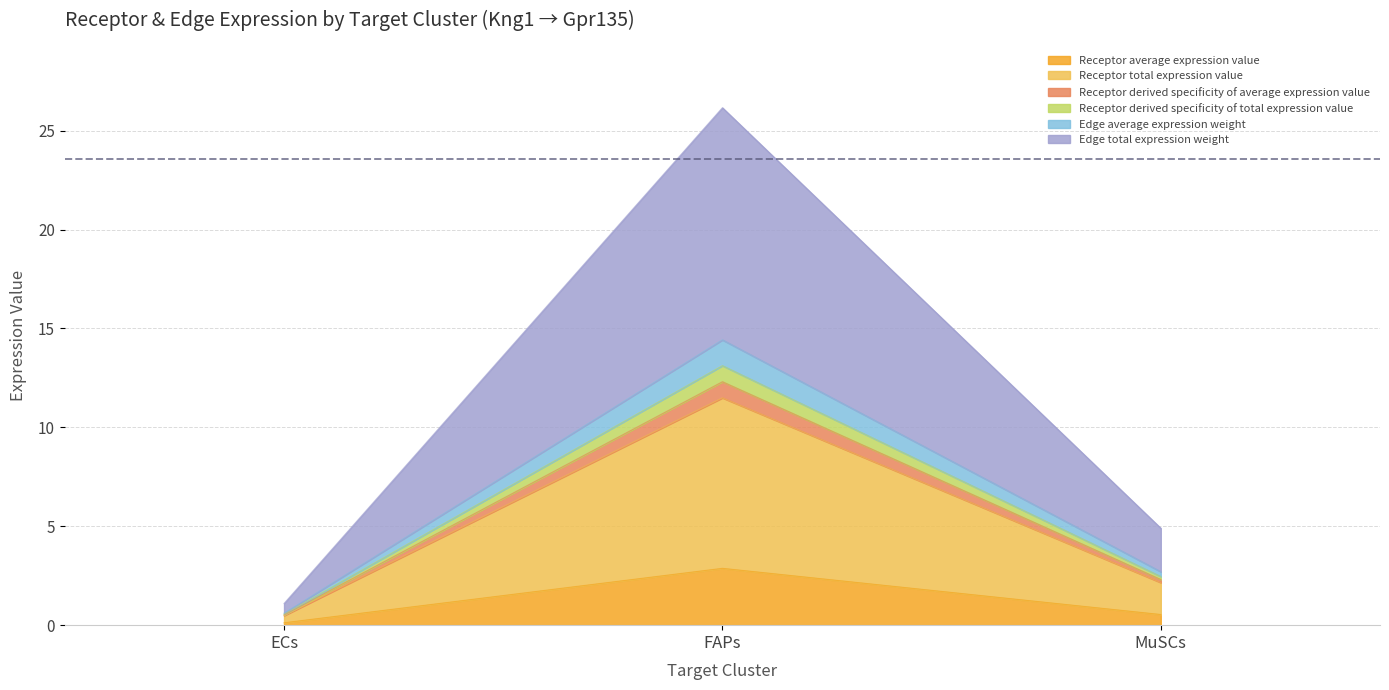

How many categories are shown in the chart?

3